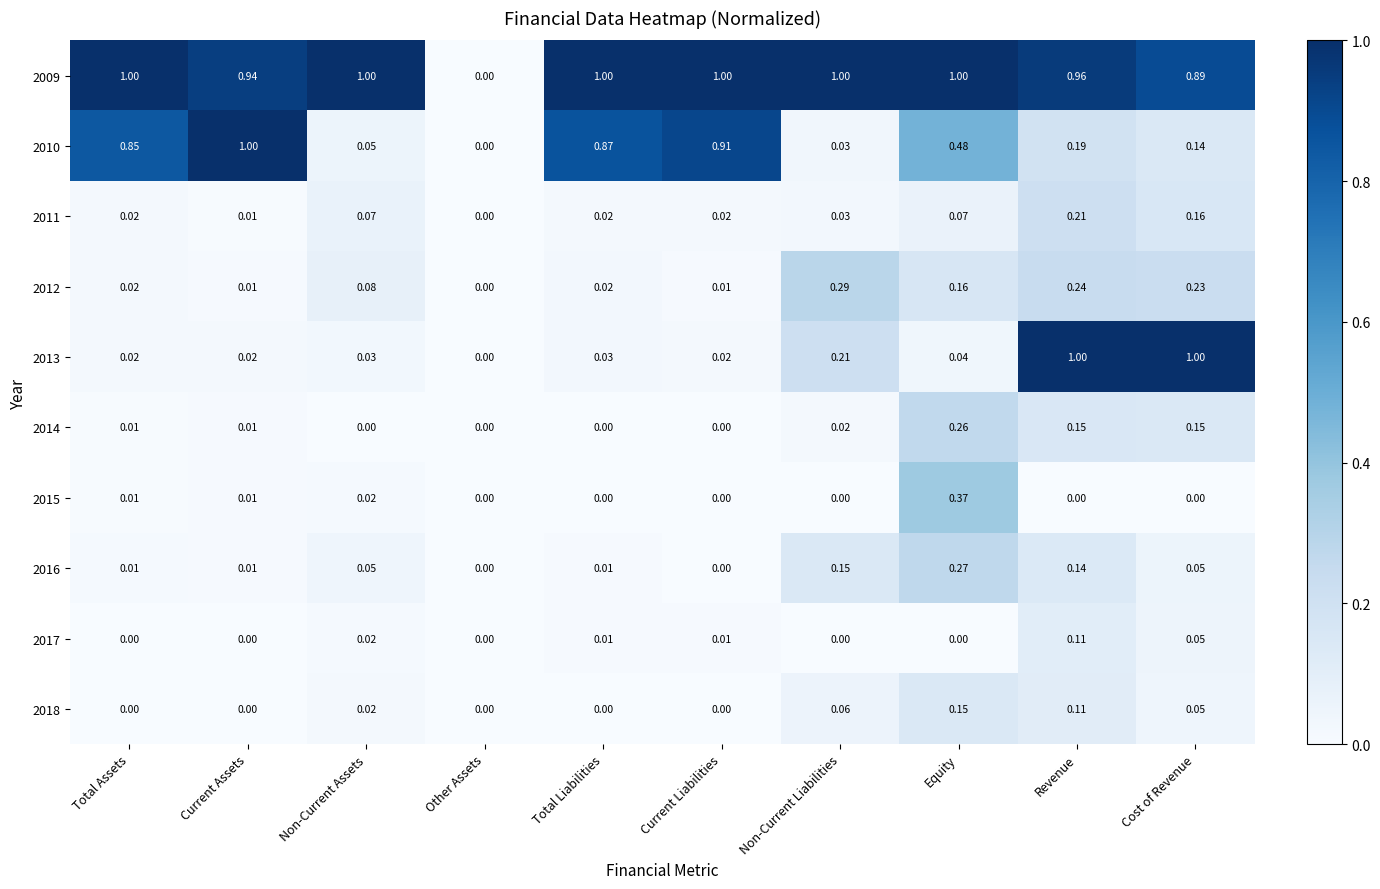

At which category is the sum across all series the highest?

Revenue